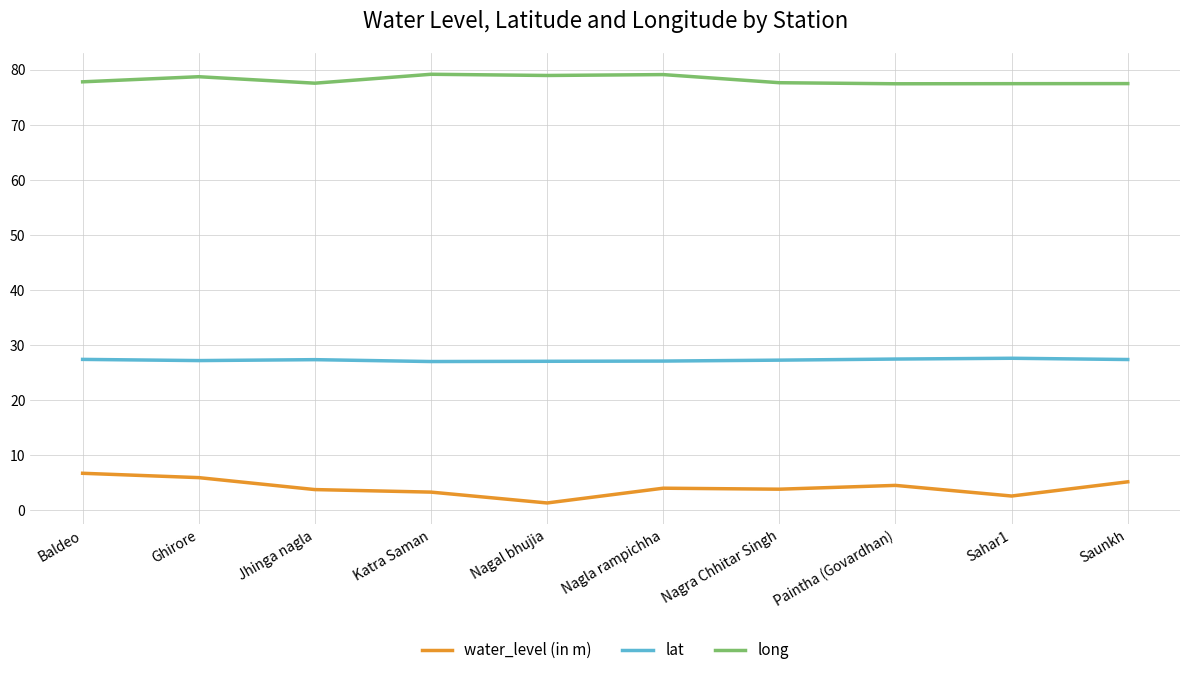

Read the long value at Katra Saman.

79.2